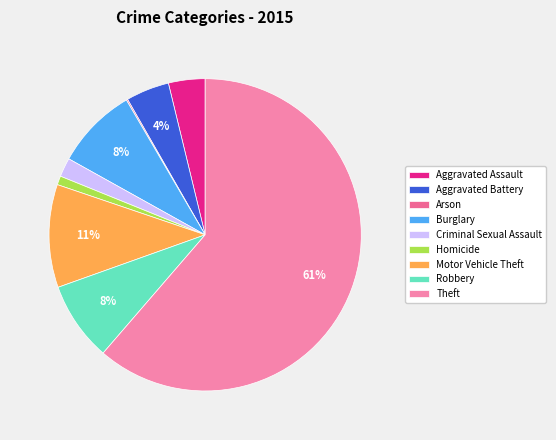

Does Burglary represent more than half of the total?

No